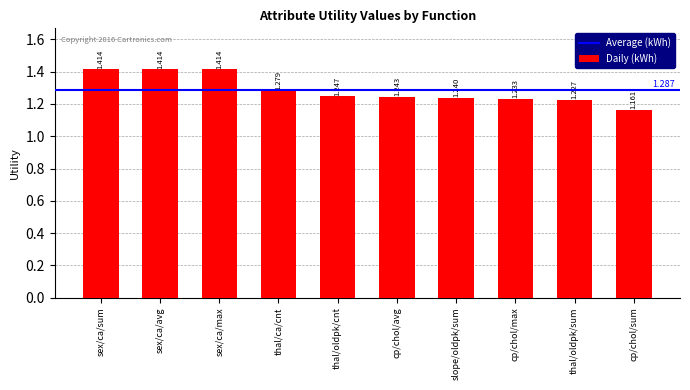

Where is the data nearest to the value 1?

cp/chol/sum